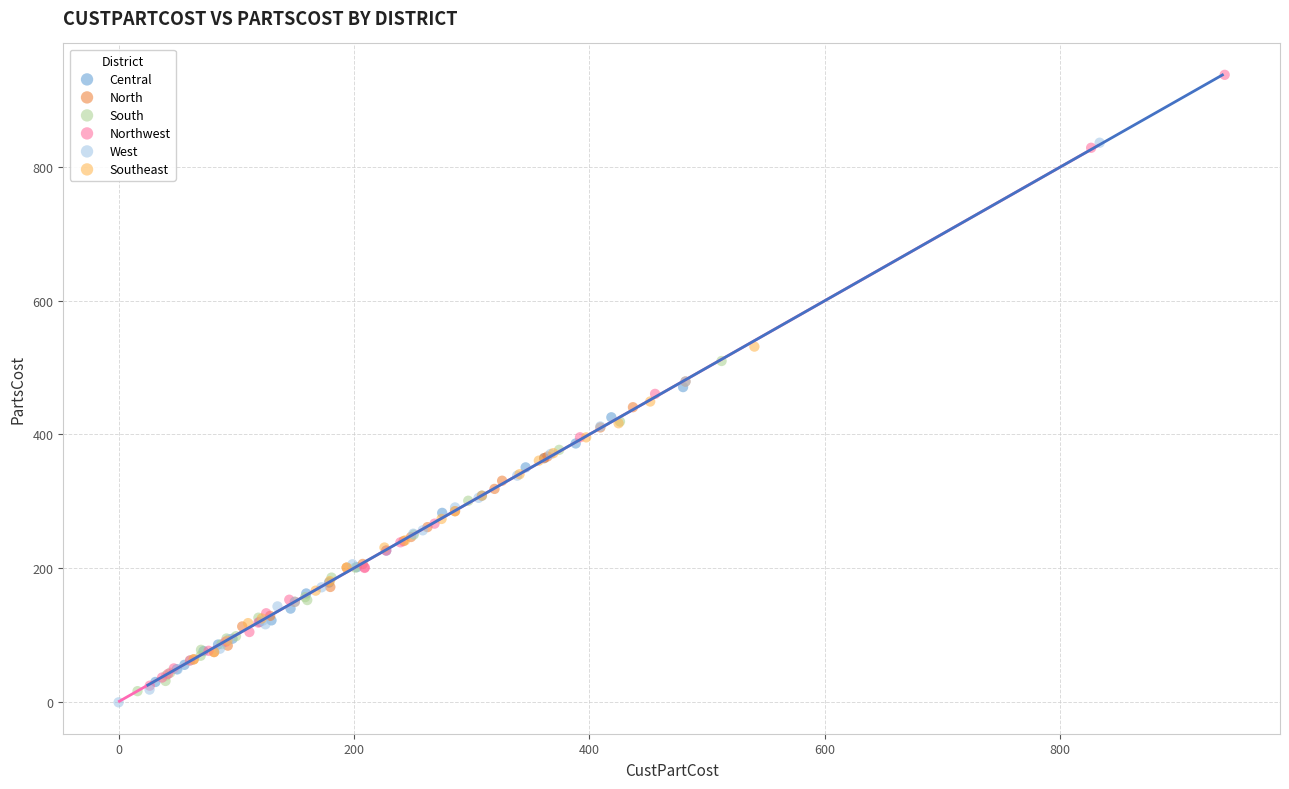

Which series contains the highest Y value?

Northwest